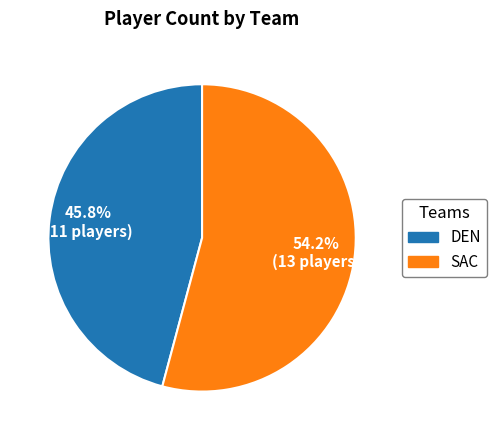

The SAC slice represents 54% of the pie. True or false?

True